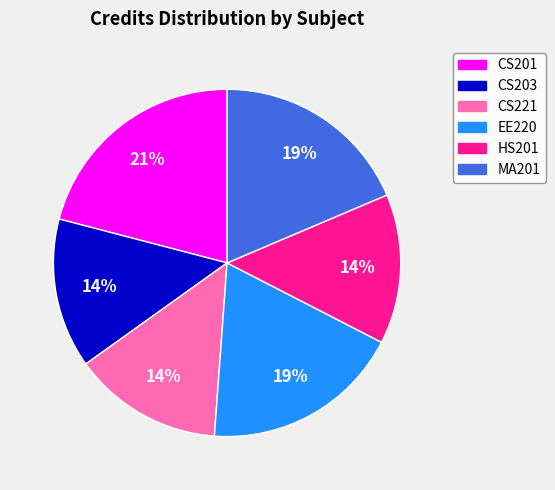

To the nearest percent, what is the difference between the largest and smallest slice percentages?

7%